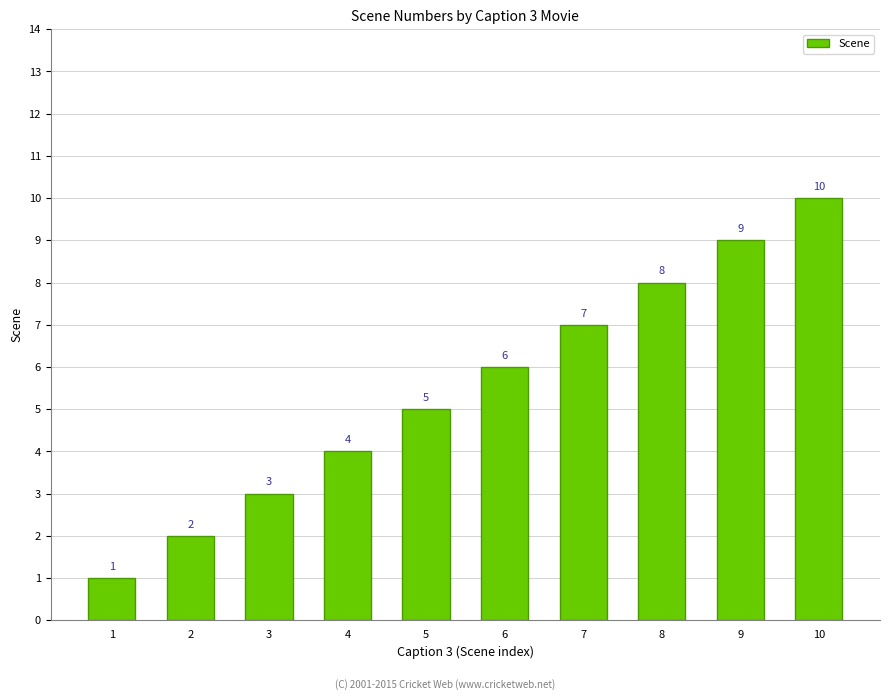

Reading right to left, list all the values displayed in this chart.

10=10	9=9	8=8	7=7	6=6	5=5	4=4	3=3	2=2	1=1